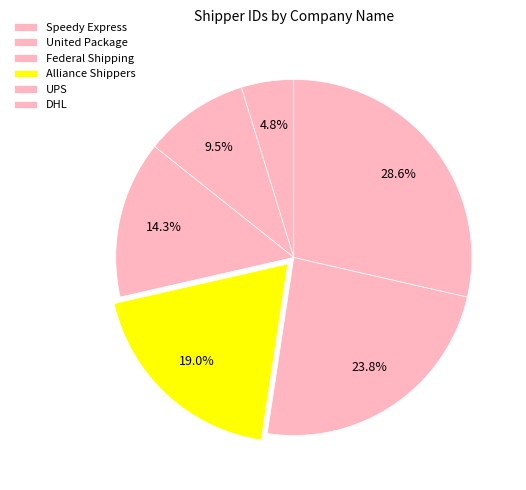

To the nearest percent, what is the combined percentage of Alliance Shippers and Speedy Express?

24%